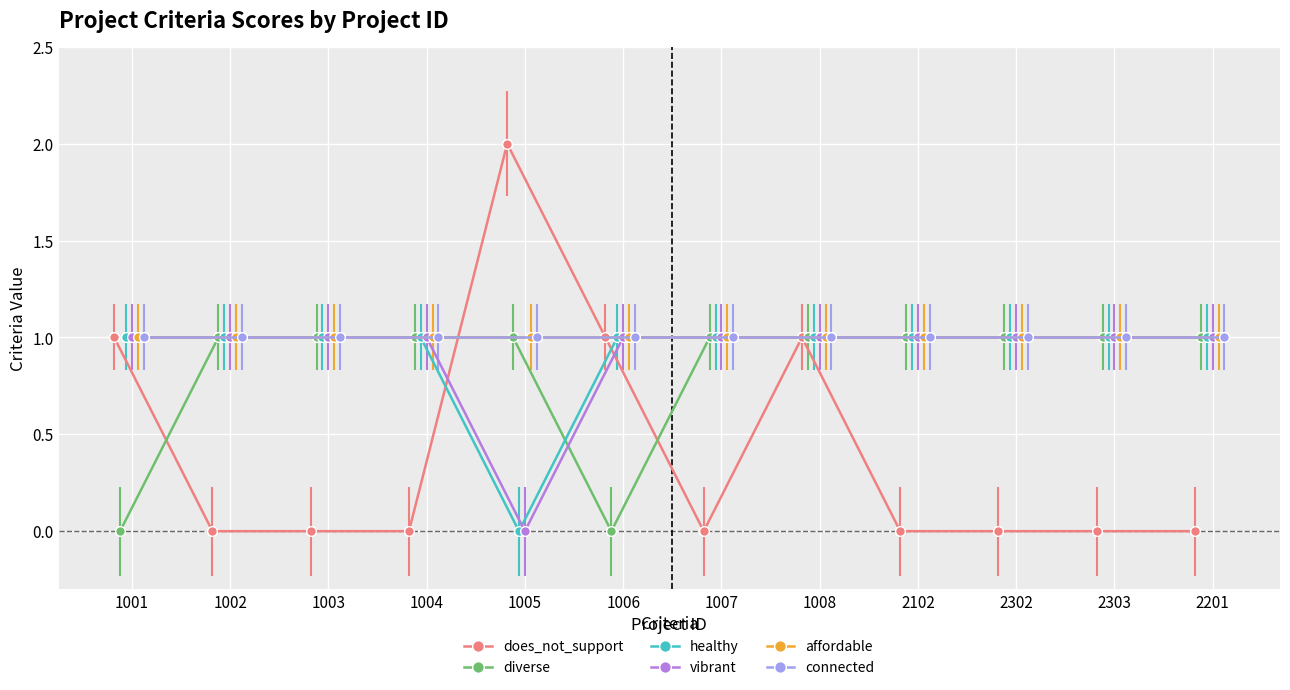

What is the label of the 8th point from the right?

1005